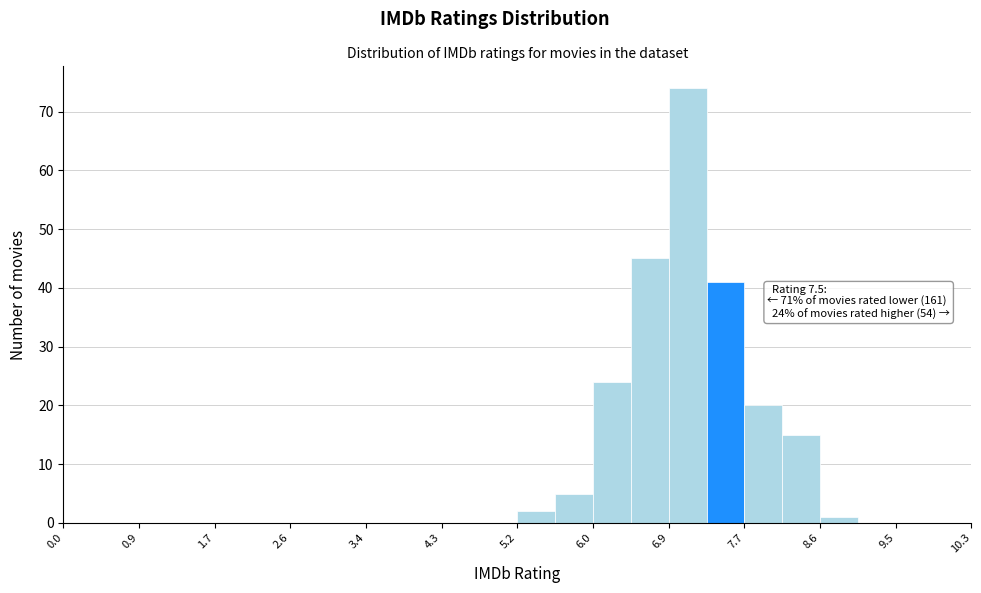

Which range on the x-axis has the tallest bar?

6.88 to 7.31